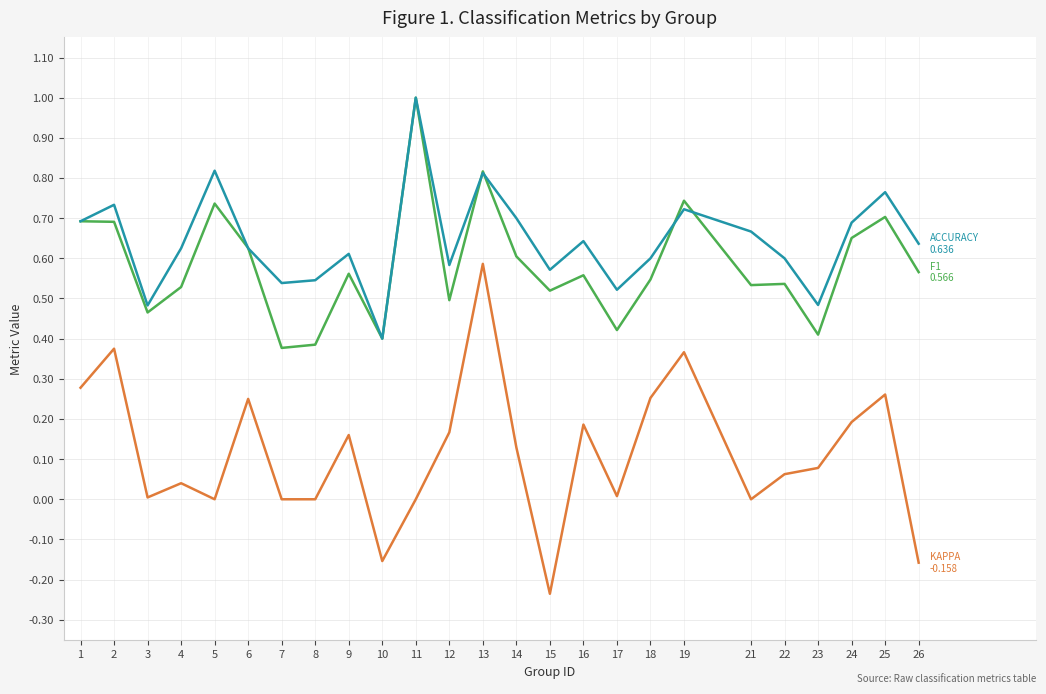

At which category is the sum across all series the highest?

13